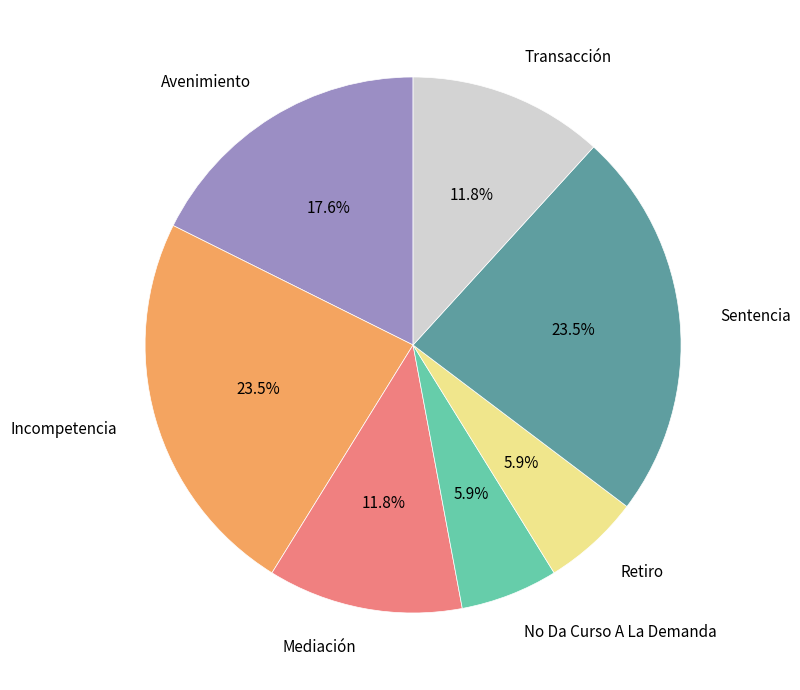

What is the total percentage of No Da Curso A La Demanda and Avenimiento?

23.5%